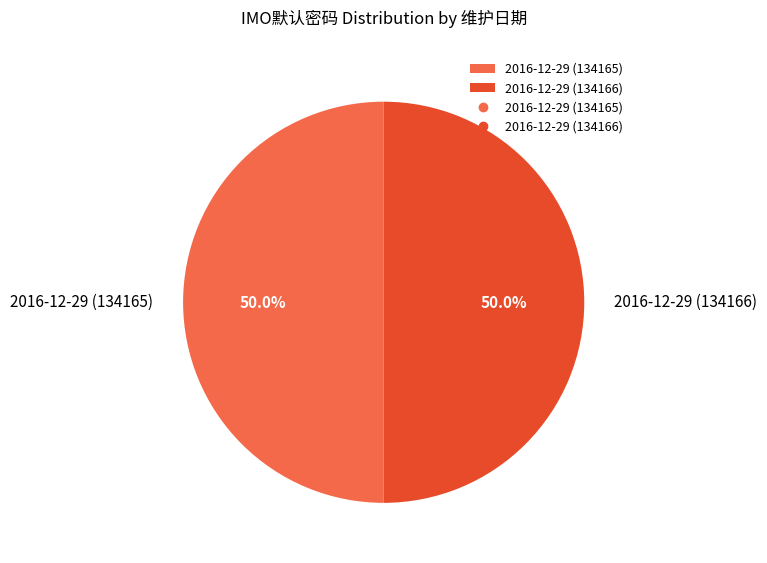

What is the ratio of the value at 2016-12-29 (134166) to the value at 2016-12-29 (134165)?

1.0